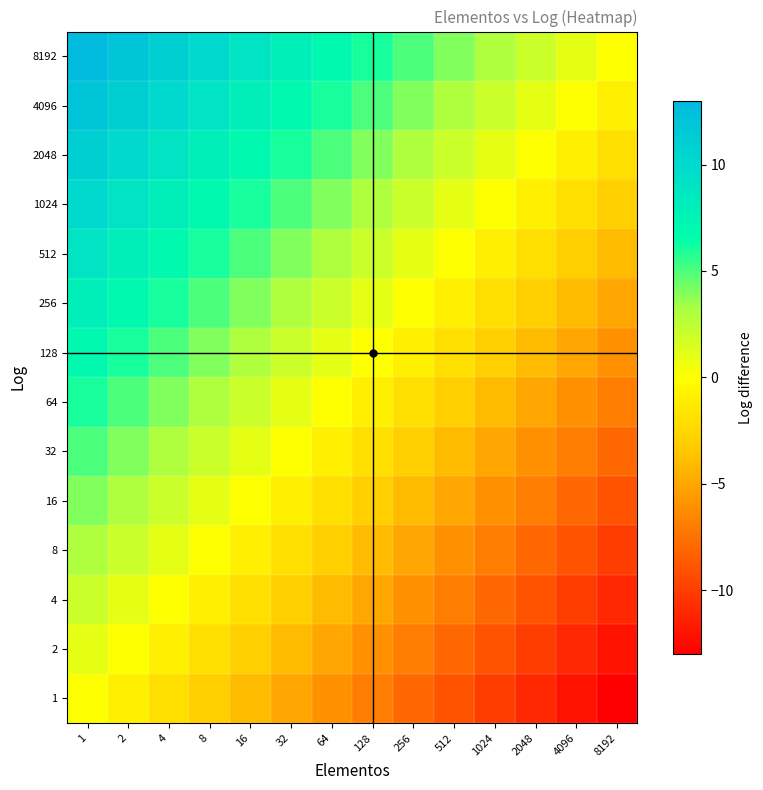

How many categories are shown in the chart?

14